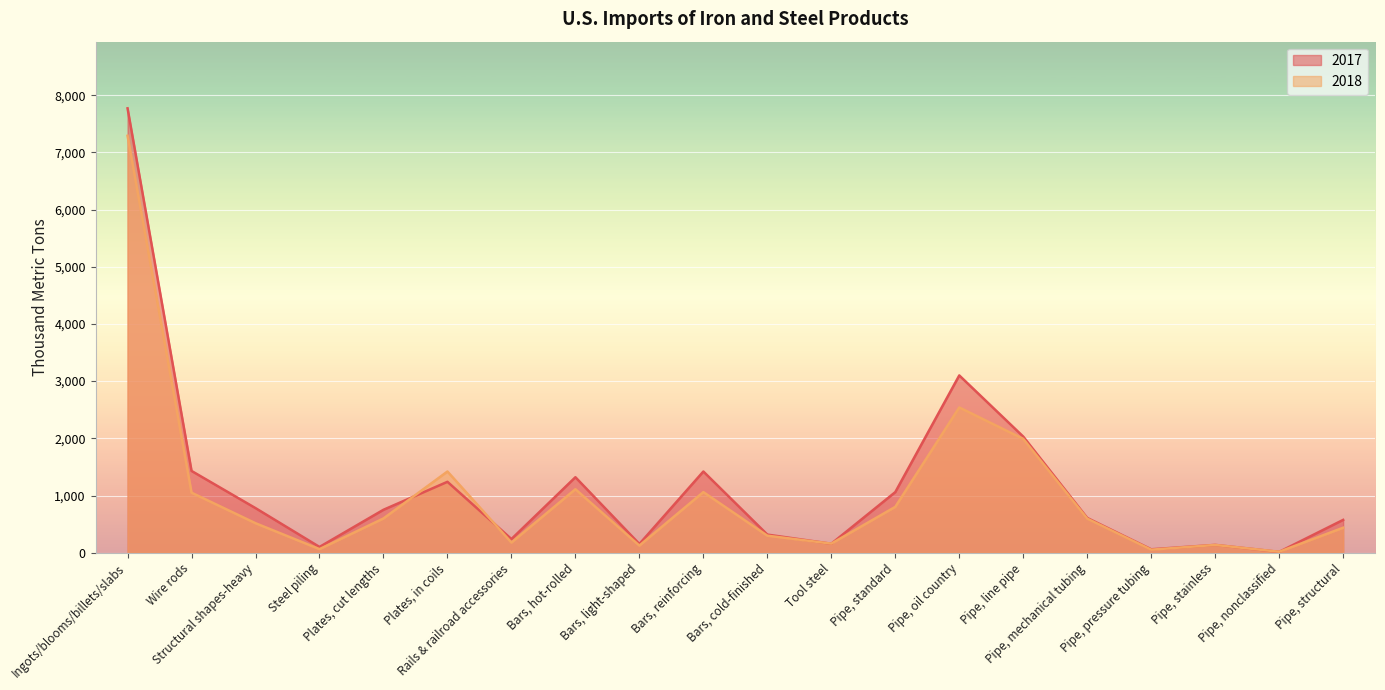

Between Pipe, oil country and Structural shapes-heavy, which is larger?

Pipe, oil country